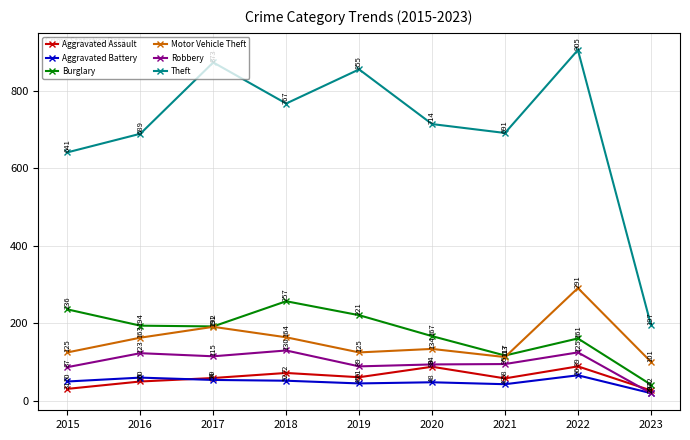

How many times do Robbery and Aggravated Assault cross each other?

1